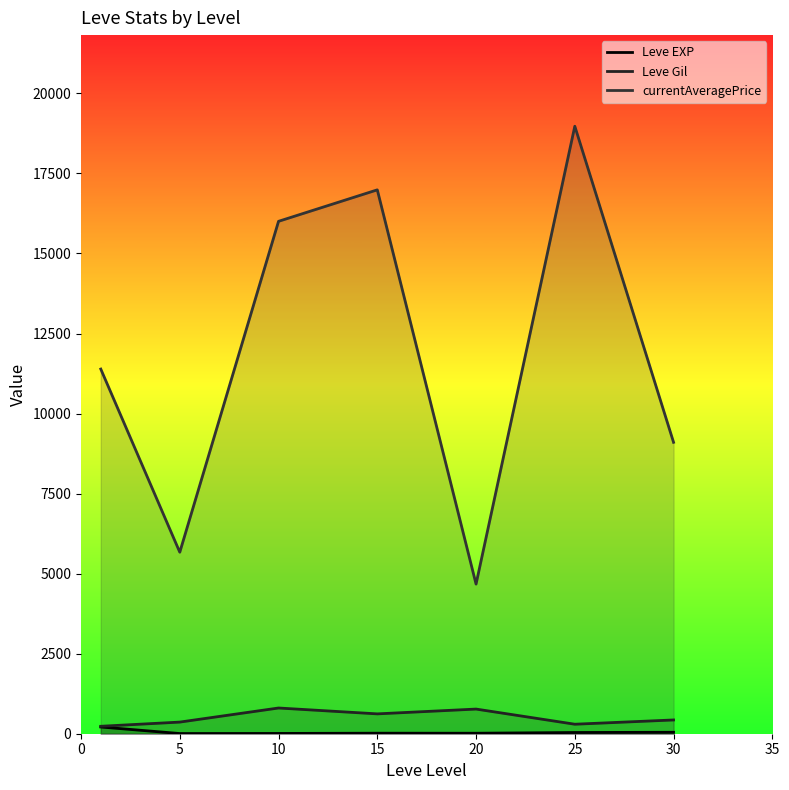

What is the minimum value for Leve EXP?

5.7